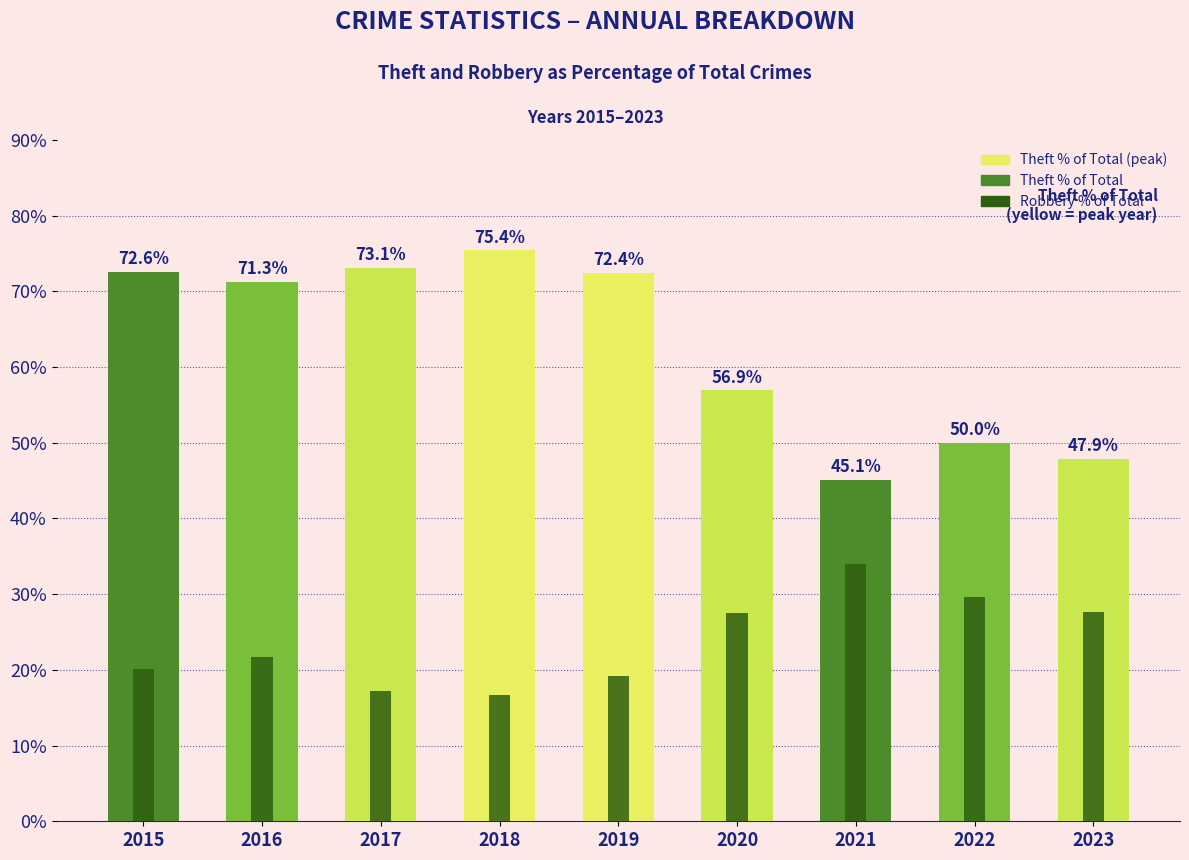

Between 2016 and 2022, which is larger?

2016